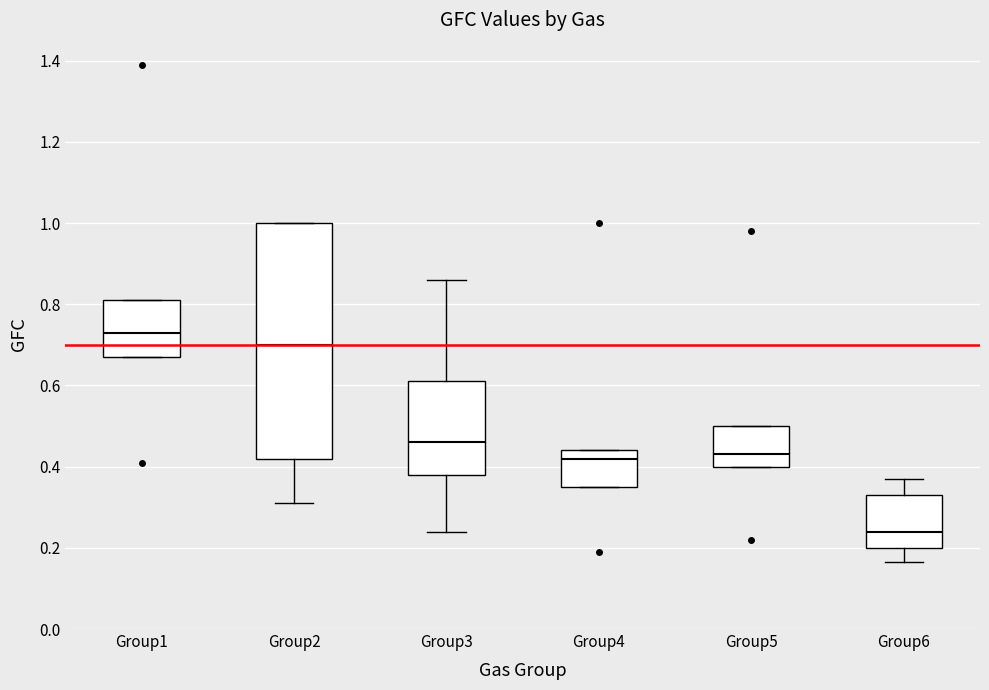

Reading left to right, read every box against the y-axis: the position of its median line, the range the box covers, and the ends of its whiskers. The values are not printed on the chart, so give them approximately, as read against the axis.

Group1: median 0.74, box 0.68 to 0.82, whiskers 0.68 to 0.82
Group2: median 0.70, box 0.42 to 1.00, whiskers 0.32 to 1.00
Group3: median 0.46, box 0.38 to 0.62, whiskers 0.24 to 0.86
Group4: median 0.42, box 0.36 to 0.44, whiskers 0.36 to 0.44
Group5: median 0.44, box 0.40 to 0.50, whiskers 0.40 to 0.50
Group6: median 0.24, box 0.20 to 0.34, whiskers 0.16 to 0.38